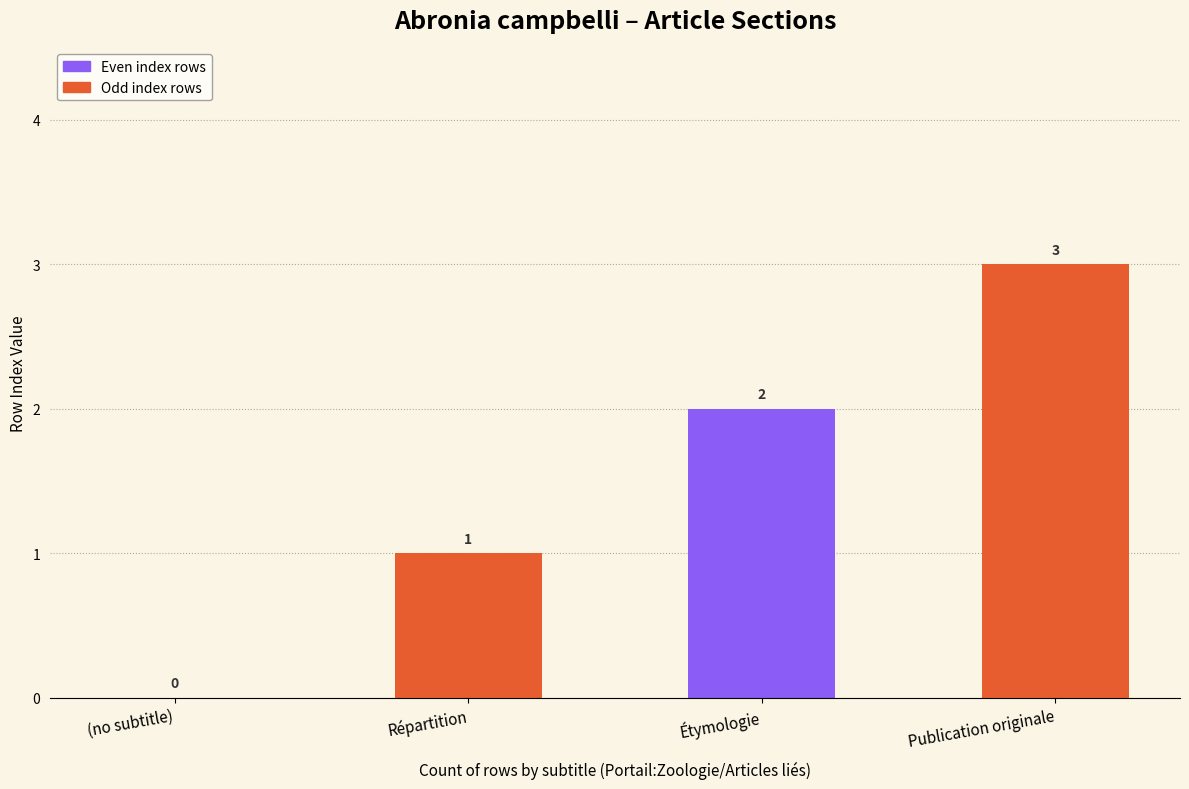

What is the sum of all values?

6